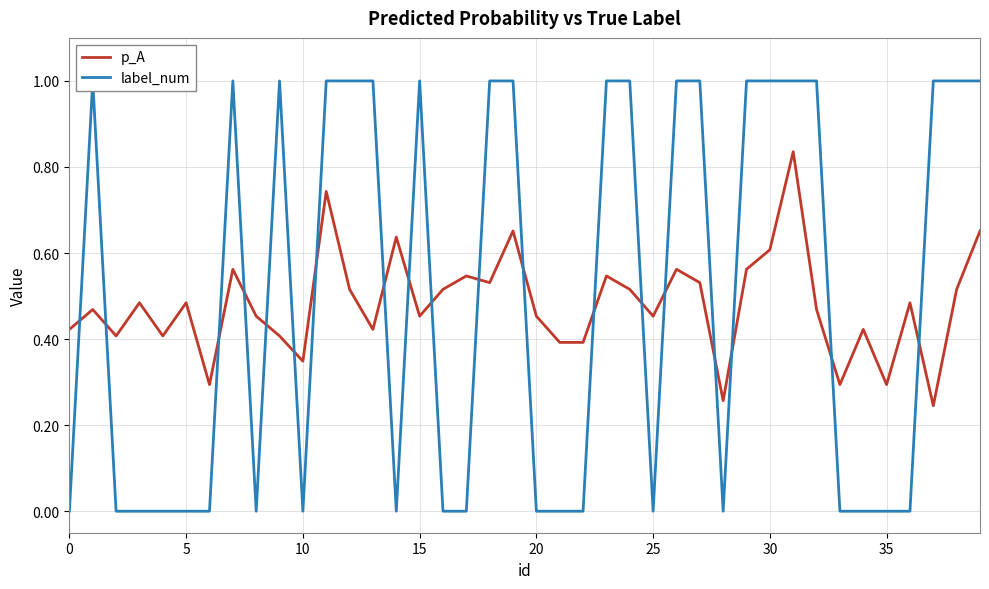

The value of p_A at 35 is 0.3. True or false?

True